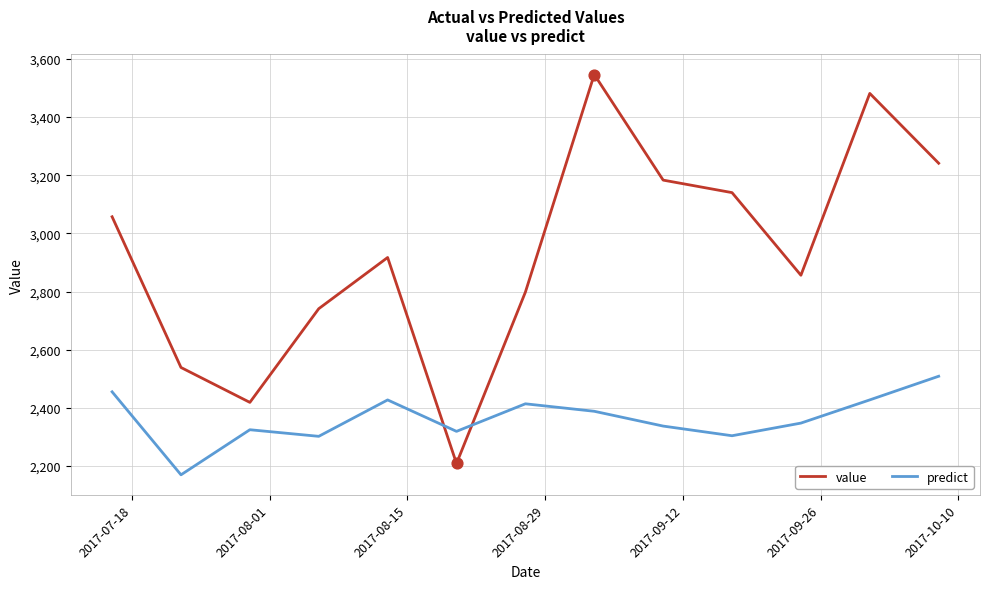

What are all the series names shown in the legend?

value, predict